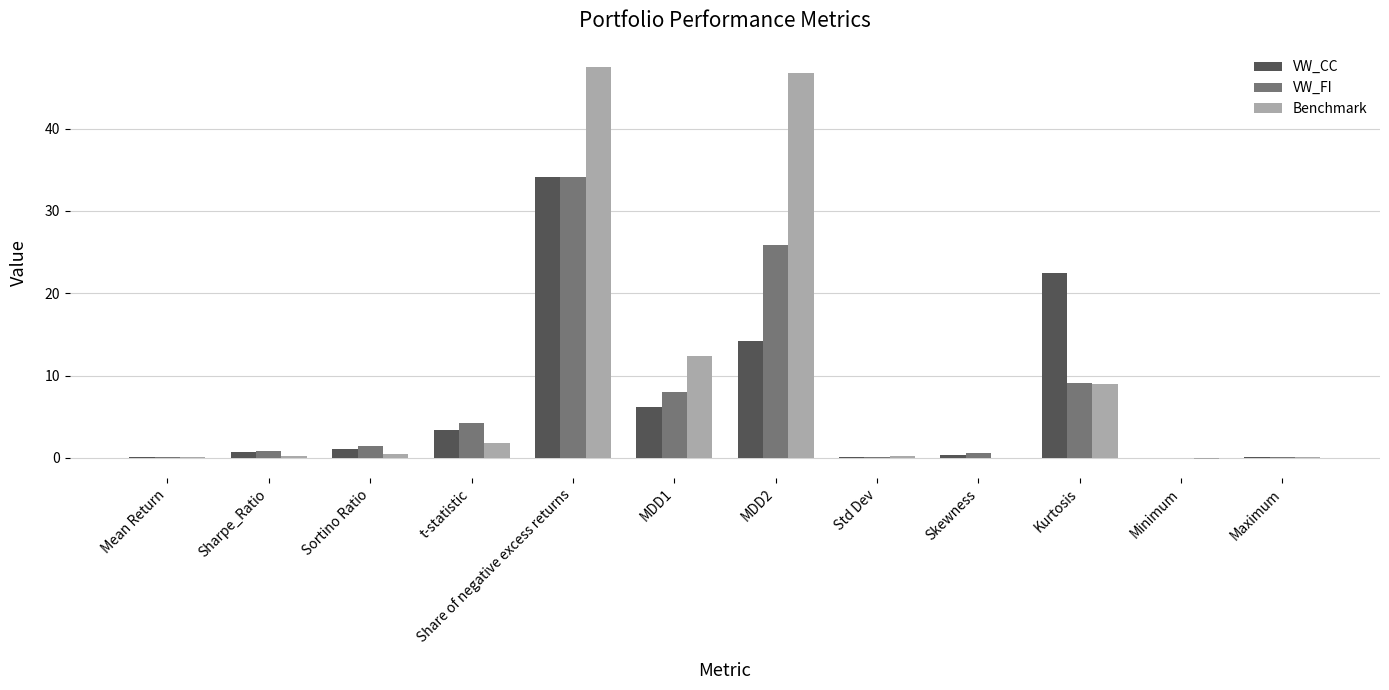

The value of VW_FI at MDD2 is 10.3. True or false?

False